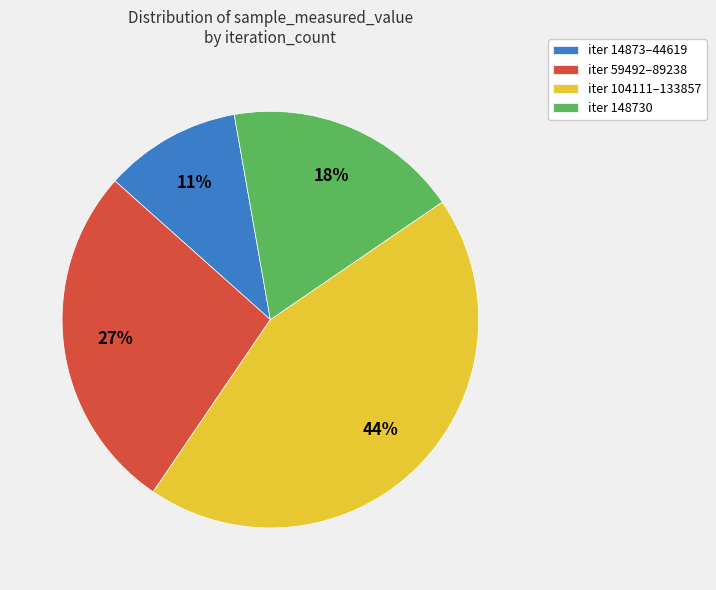

Does any single category account for the majority?

No